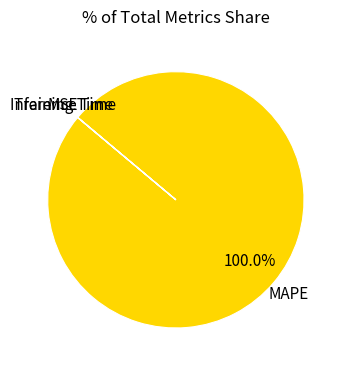

Is there any slice that represents more than half of the pie?

Yes